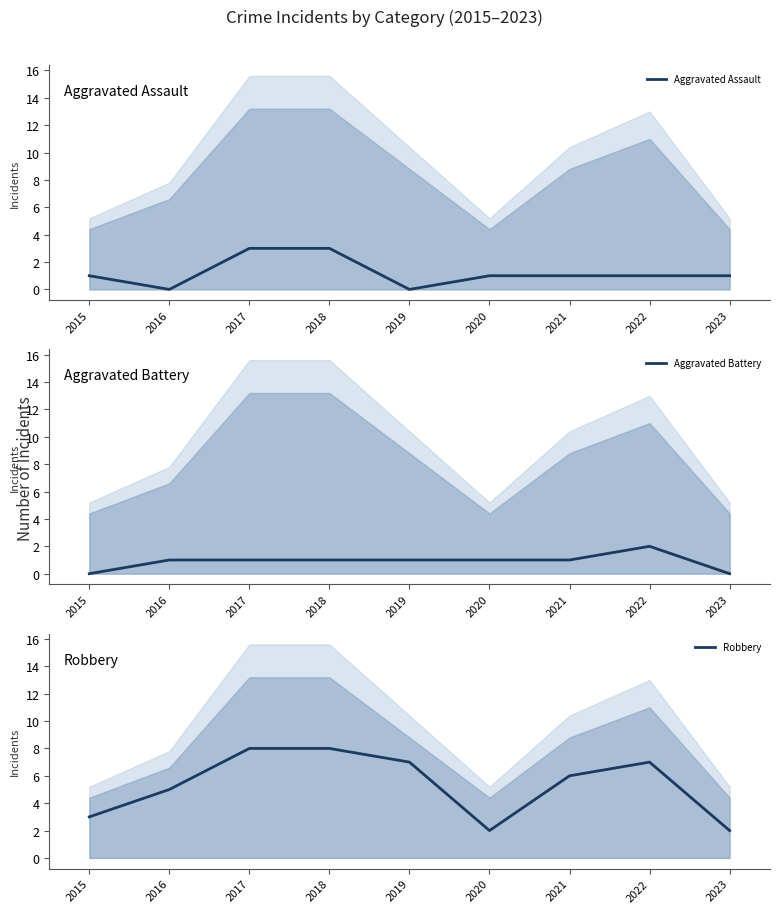

The Robbery series shows 10 at 2019. True or false?

False